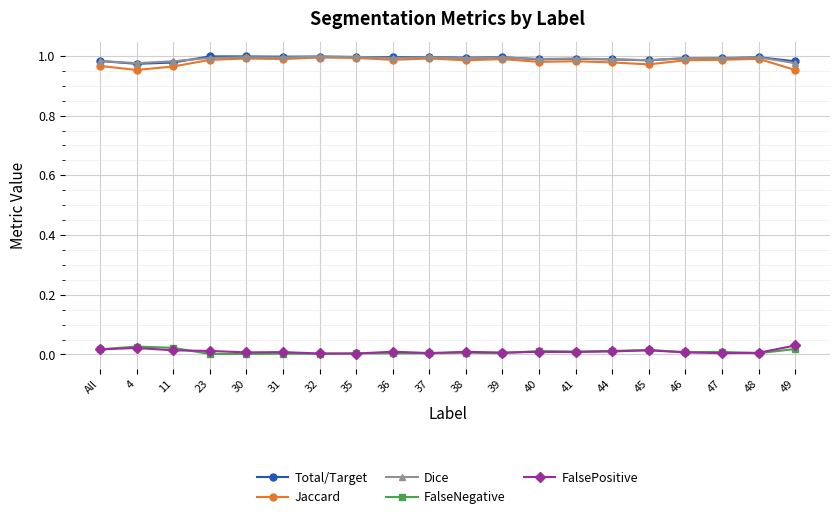

Is it true that Total/Target equals 0.4 at 31?

False